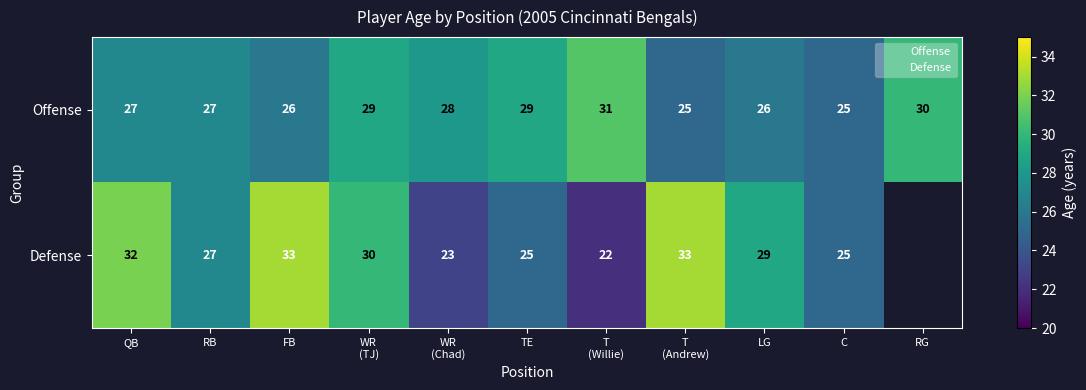

The value of Defense at C is 16.6. True or false?

False